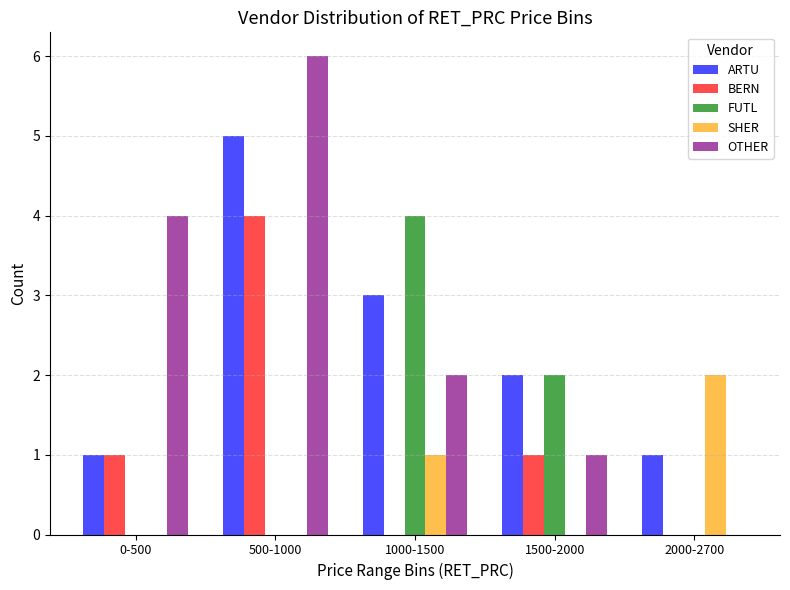

Reading left to right, list all the values displayed in this chart.

ARTU: 0-500=1	500-1000=5	1000-1500=3	1500-2000=2	2000-2700=1
BERN: 0-500=1	500-1000=4	1000-1500=0	1500-2000=1	2000-2700=0
FUTL: 0-500=0	500-1000=0	1000-1500=4	1500-2000=2	2000-2700=0
SHER: 0-500=0	500-1000=0	1000-1500=1	1500-2000=0	2000-2700=2
OTHER: 0-500=4	500-1000=6	1000-1500=2	1500-2000=1	2000-2700=0